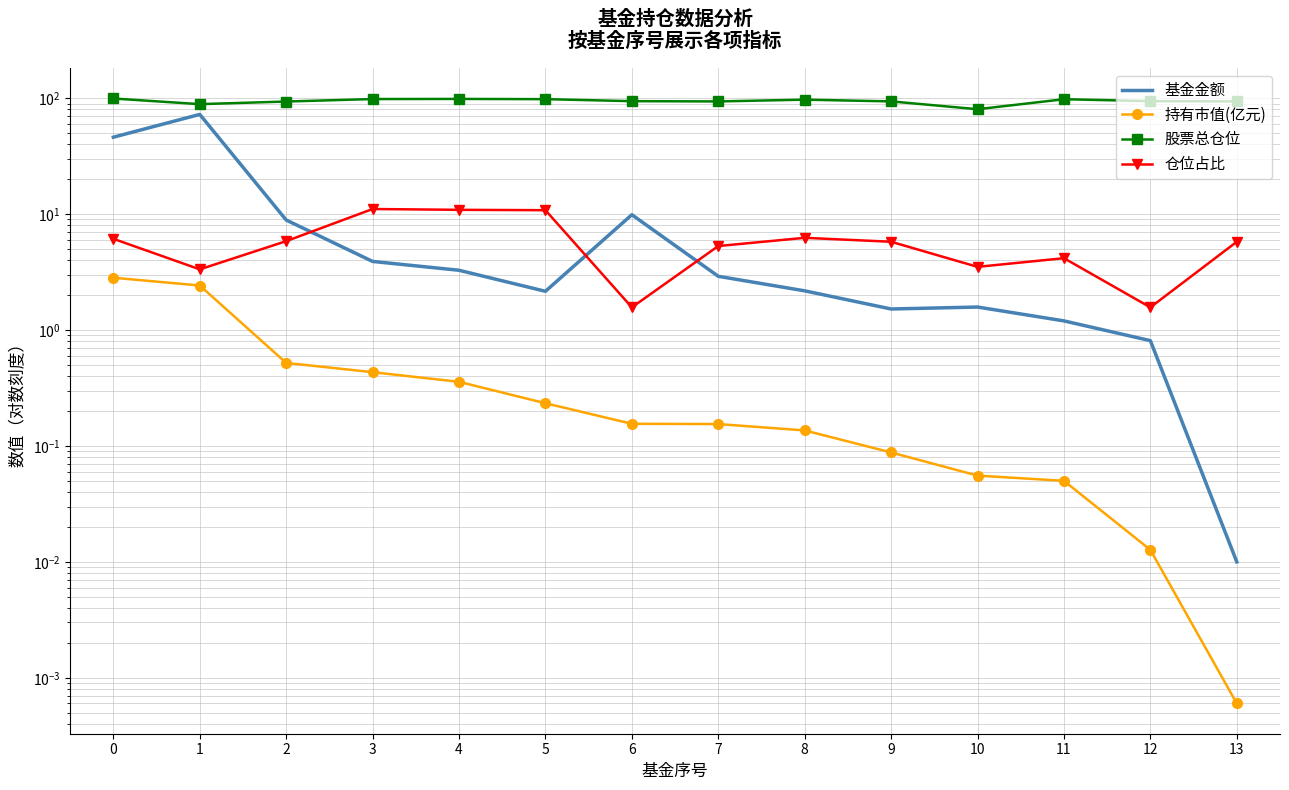

Reading left to right, what are all the values shown in this chart?

基金金额: 46.1	72.6	8.9	3.9	3.3	2.2	9.9	2.9	2.2	1.5	1.6	1.2	0.8	0.0
持有市值(亿元): 2.8	2.4	0.5	0.4	0.4	0.2	0.2	0.2	0.1	0.1	0.1	0.1	0.0	0.0
股票总仓位: 99.5	89.0	93.7	98.5	98.7	98.2	94.4	93.9	97.3	94.0	80.4	98.1	94.4	94.0
仓位占比: 6.1	3.3	5.8	11.1	10.9	10.8	1.6	5.3	6.2	5.8	3.5	4.2	1.6	5.8